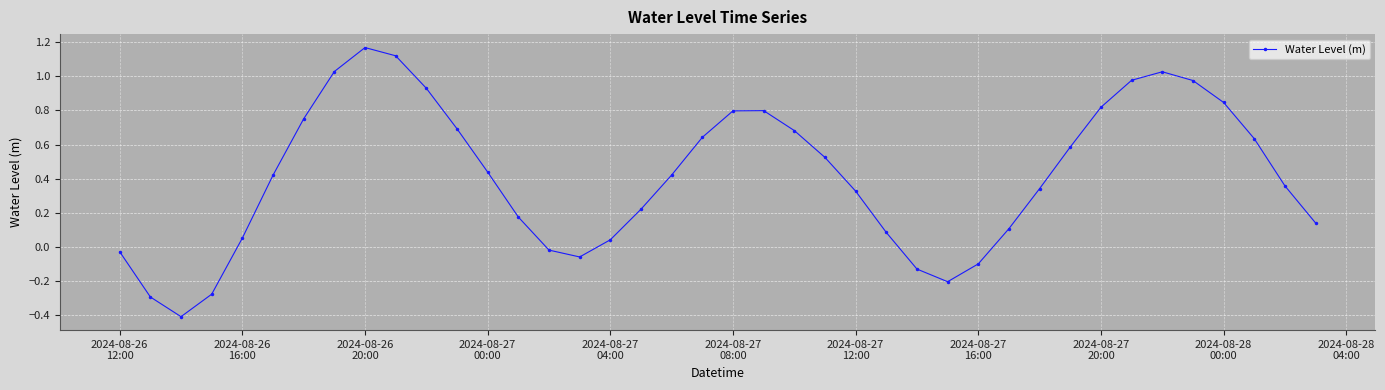

What is the value of the 3rd point from the left?

-0.4